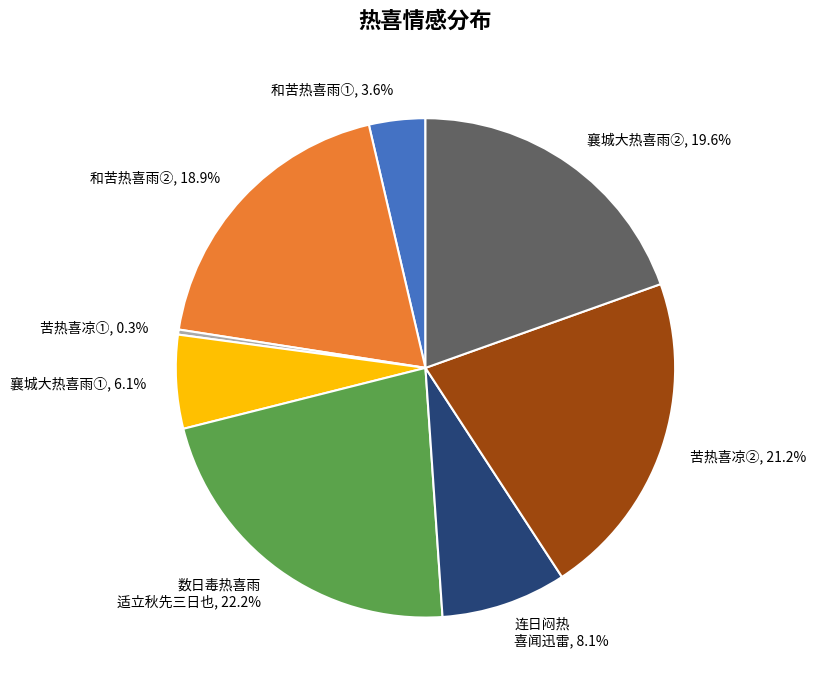

Does any single category account for the majority?

No